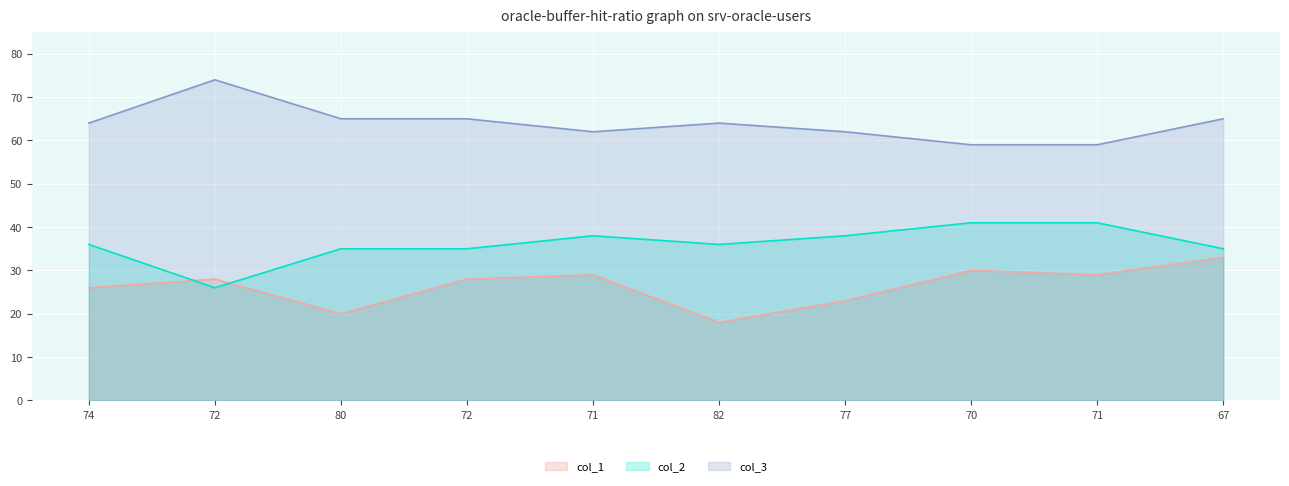

Rank the categories by col_2 value from lowest to highest.

72, 80, 72, 67, 74, 82, 71, 77, 70, 71